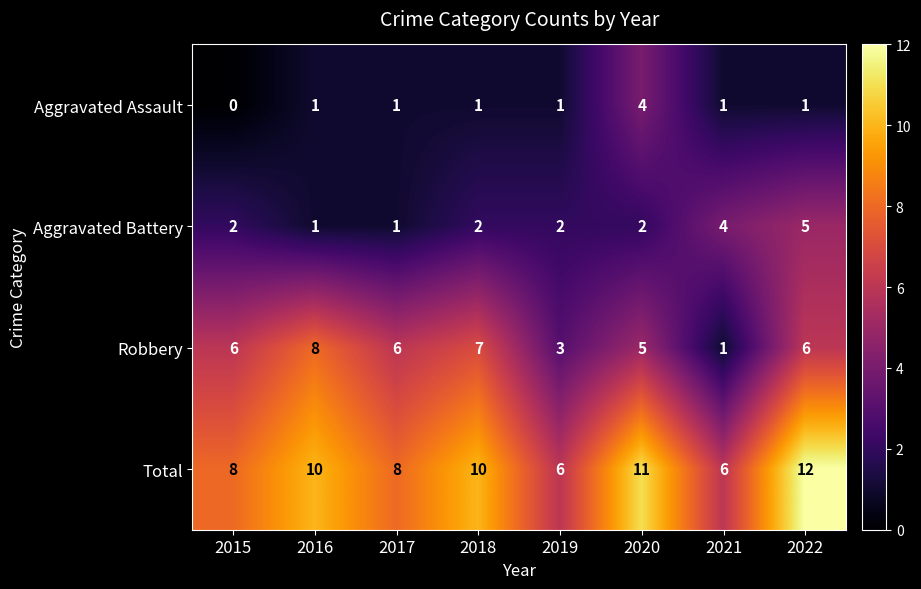

What is the maximum value shown in the chart?

12